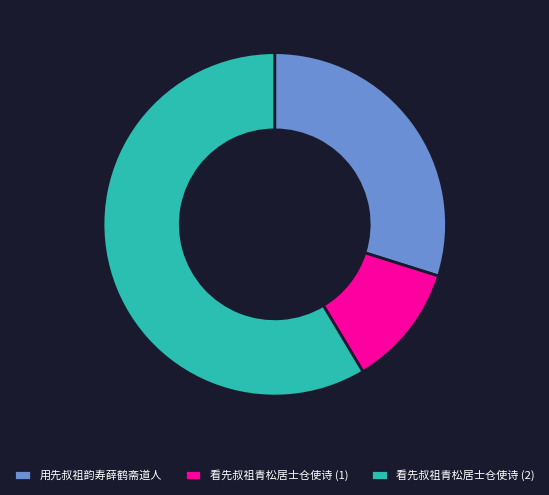

How many segments does this pie chart have?

3